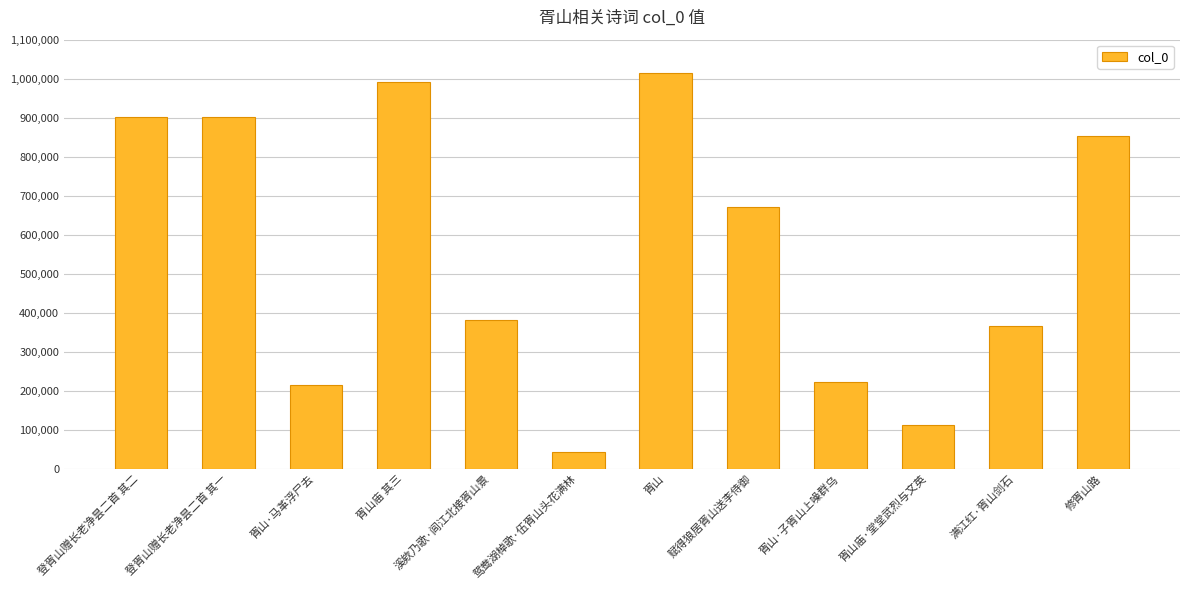

Is it true that the value at 鸳鸯湖棹歌·伍胥山头花满林 is 42362?

True